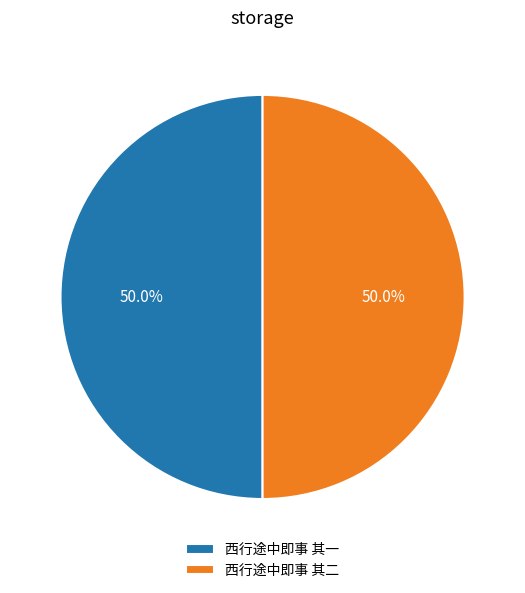

Approximately how many times larger is the value at 西行途中即事 其一 compared to 西行途中即事 其二?

1.0